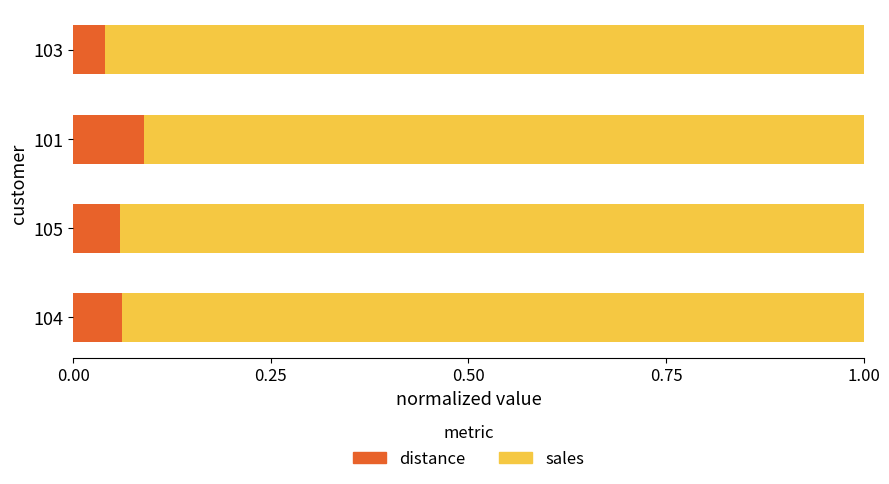

The value of distance at 103 is 0.1. True or false?

False